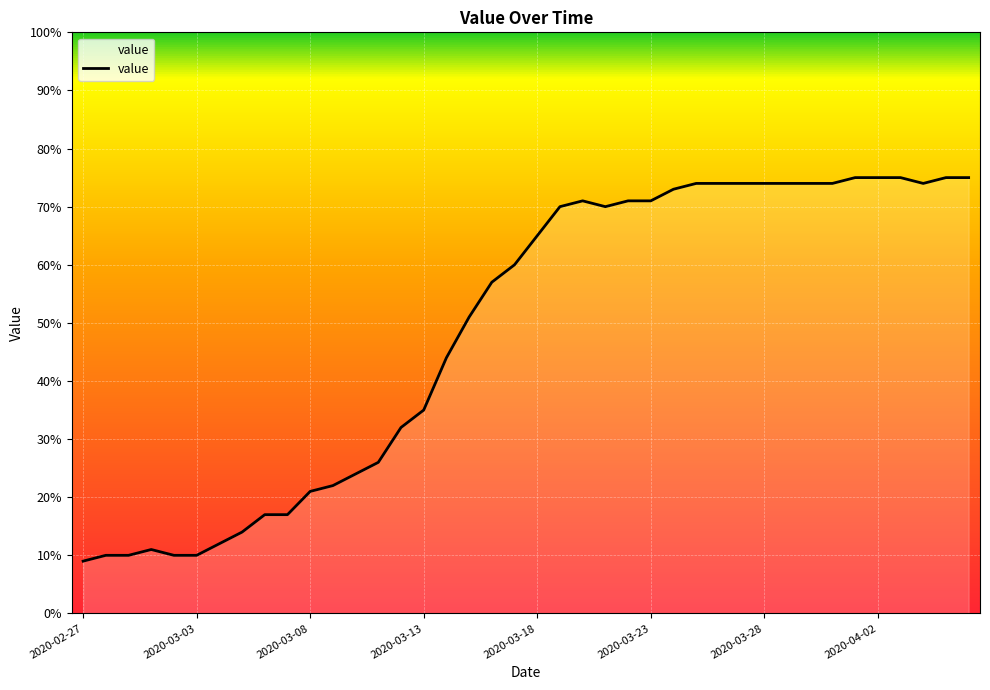

What is the difference between the maximum and minimum values?

66